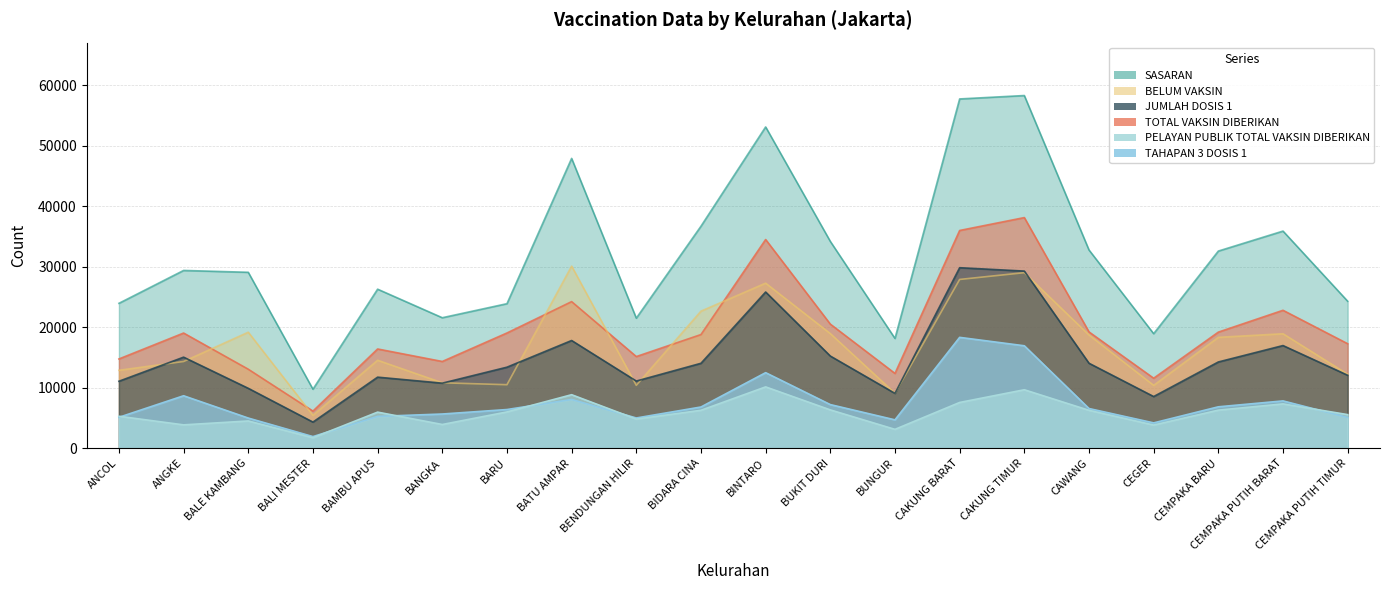

Does the chart have visible grid lines?

Yes